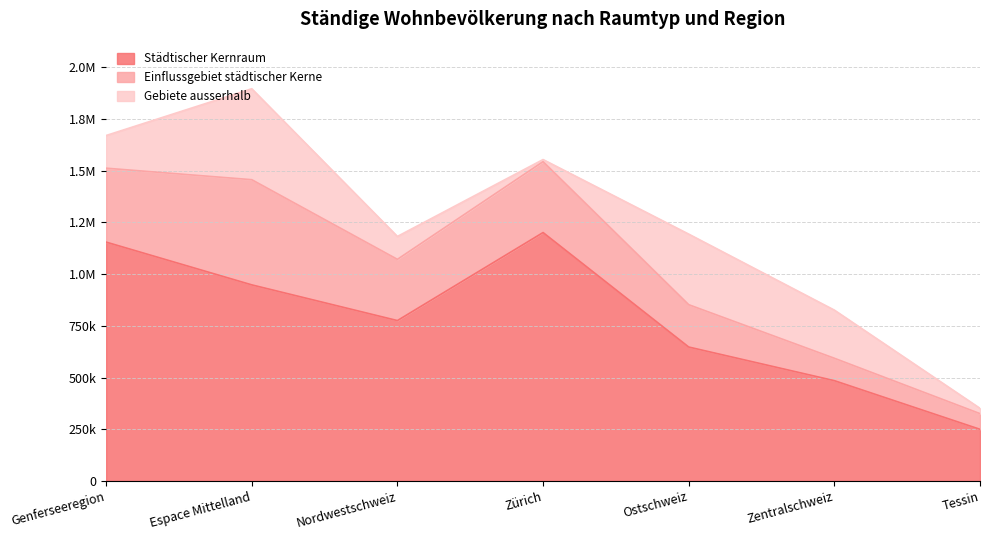

Which series has the largest range (max minus min)?

Städtischer Kernraum